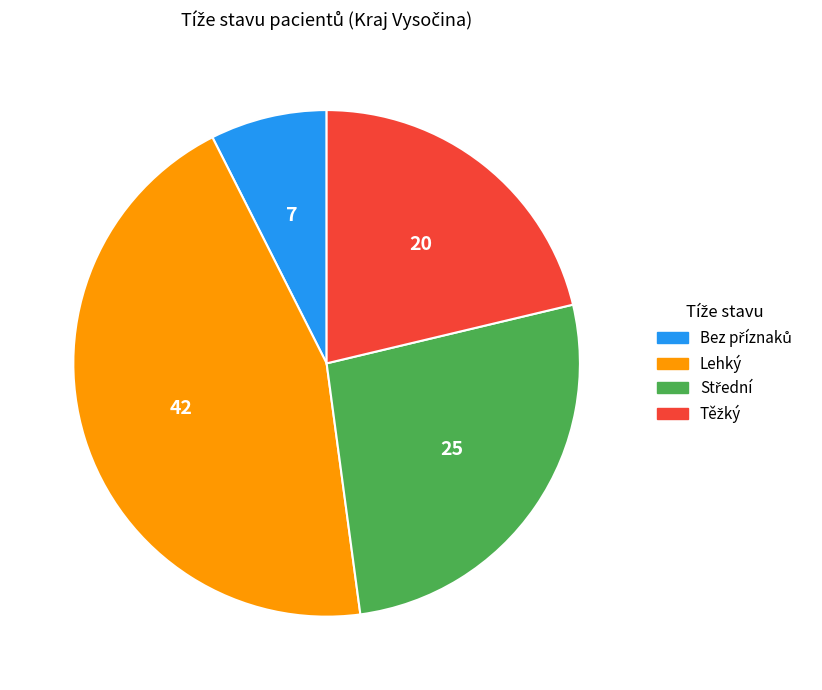

Does any single category account for the majority?

No